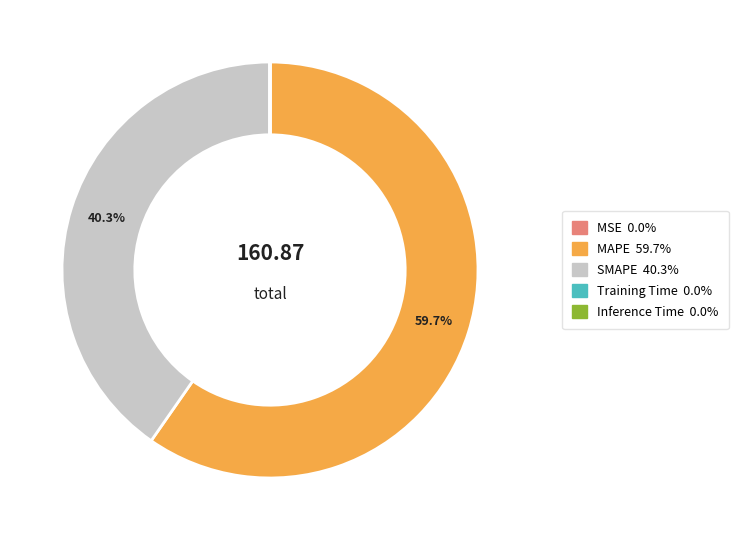

Is it true that SMAPE is 40% of the pie?

True